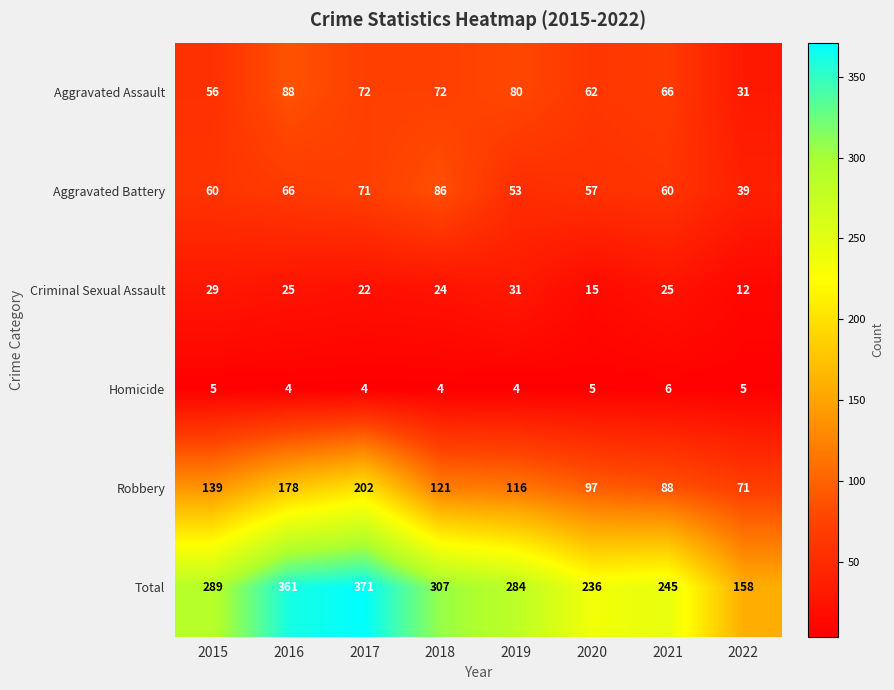

At which label does Criminal Sexual Assault first exceed 25?

2015